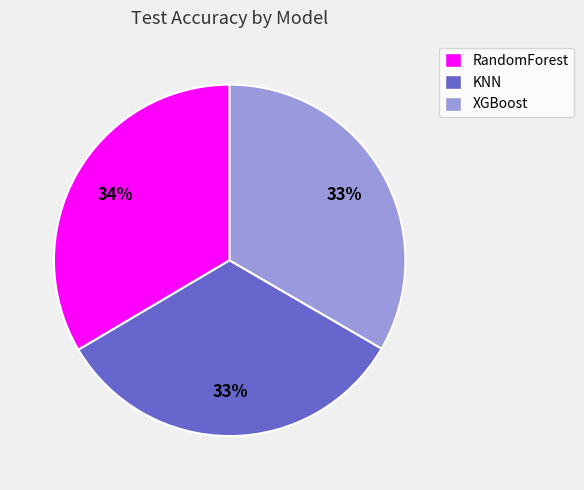

Does RandomForest account for over 50% of the chart?

No